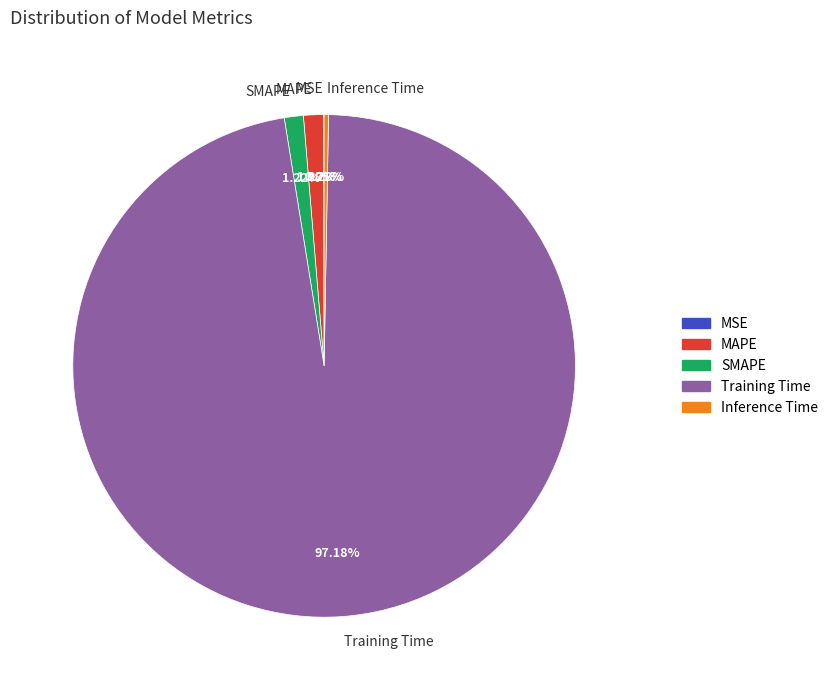

Is there any slice that represents more than half of the pie?

Yes